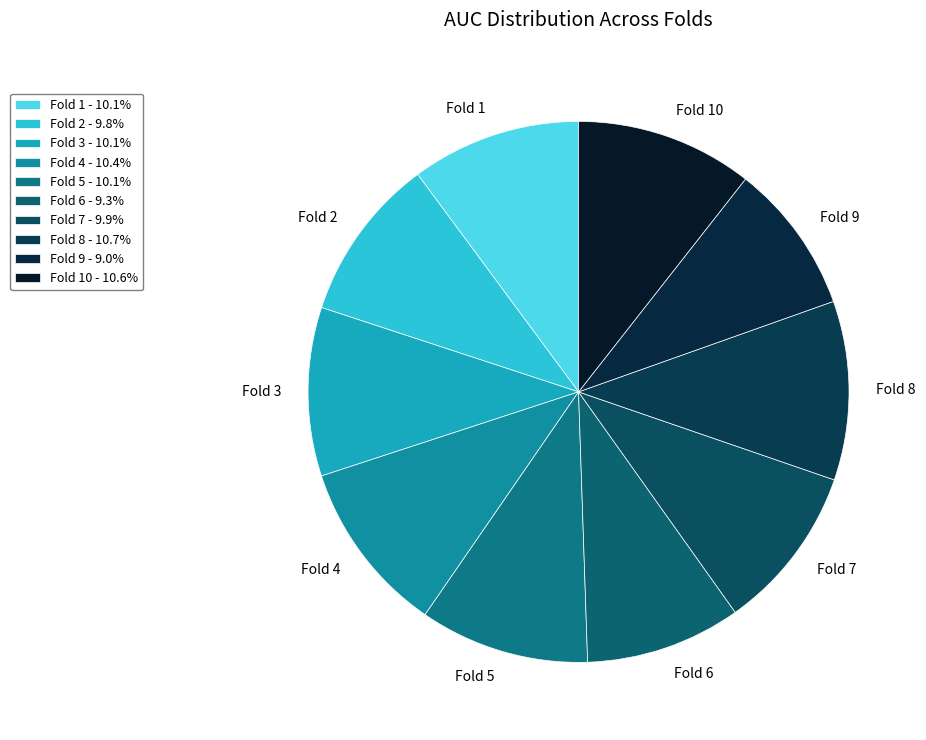

The Fold 7 slice represents 10% of the pie. True or false?

True